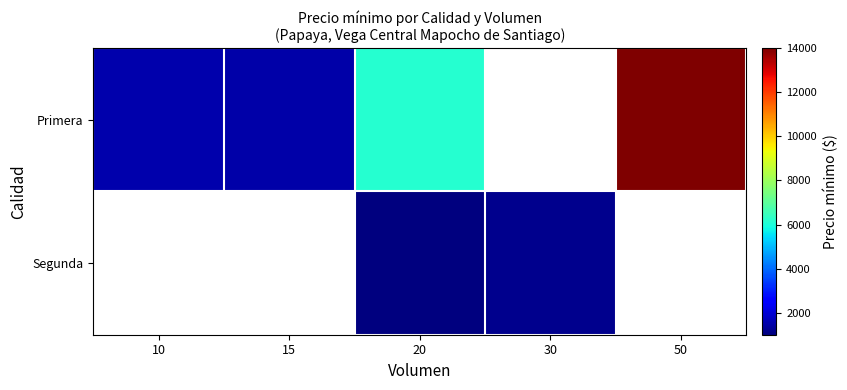

What is the greatest value displayed?

14000.0